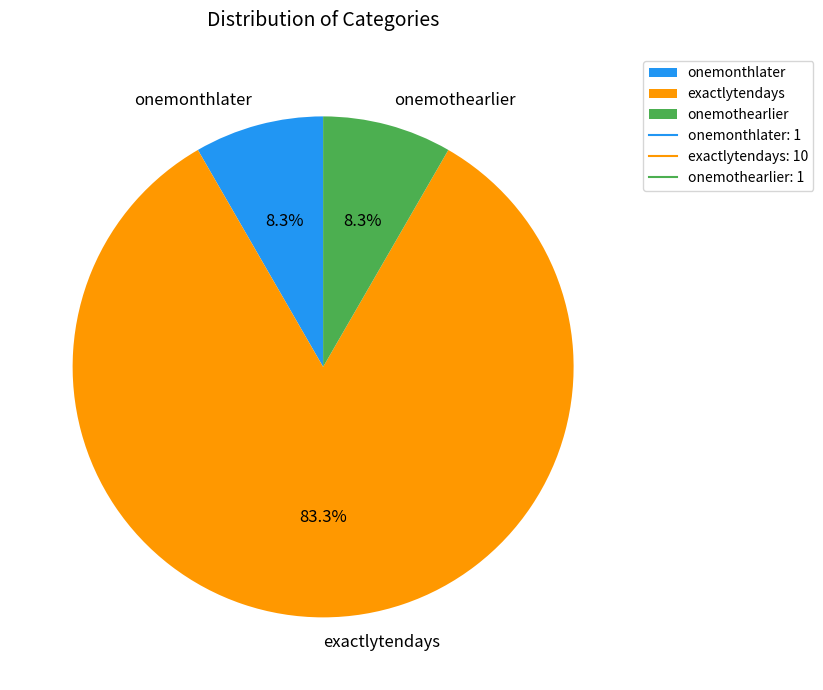

Which slice represents more than half of the pie?

exactlytendays